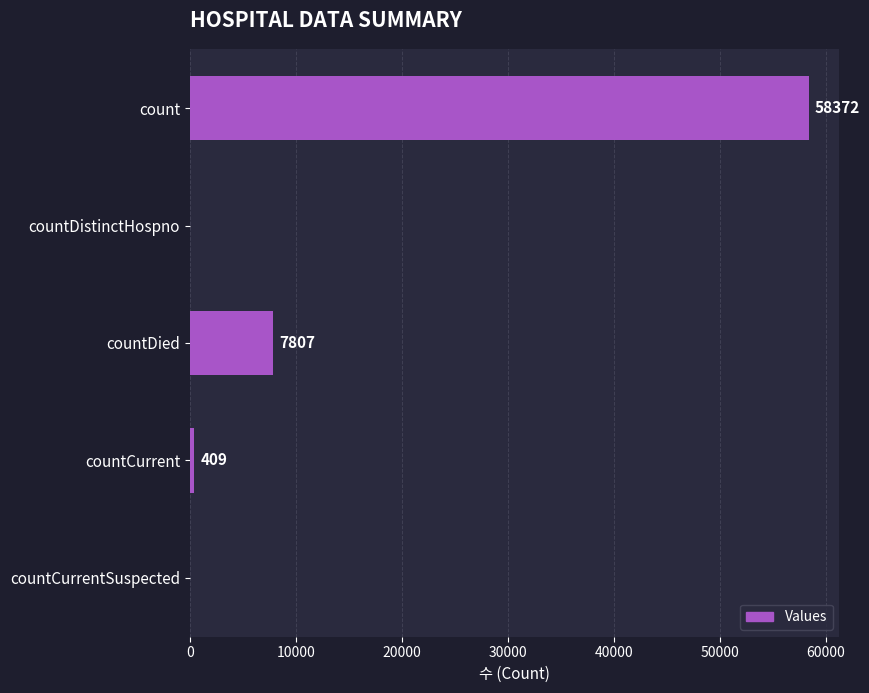

What is the sum of all values?

66588